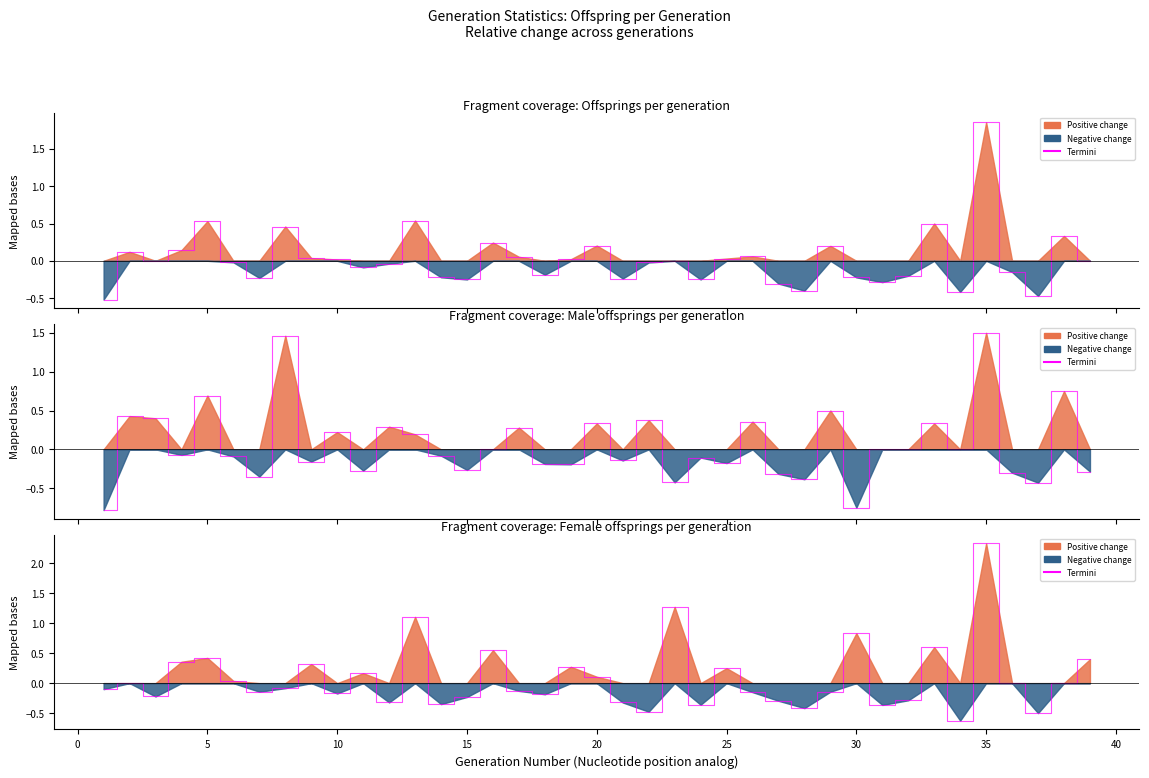

Is it true that female_offsprings_per_generation equals -0.4 at 33?

False